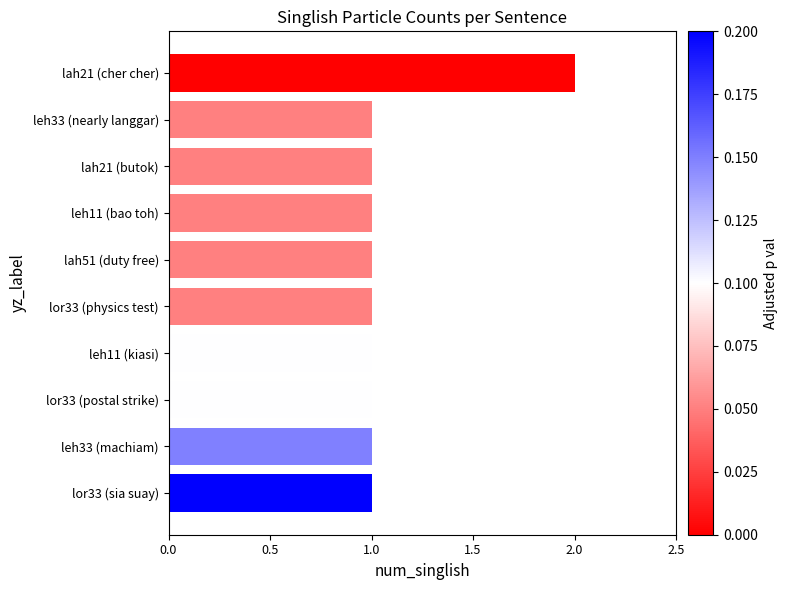

What is the ratio of the value at leh11 (bao toh) to the value at leh33 (nearly langgar)?

1.0